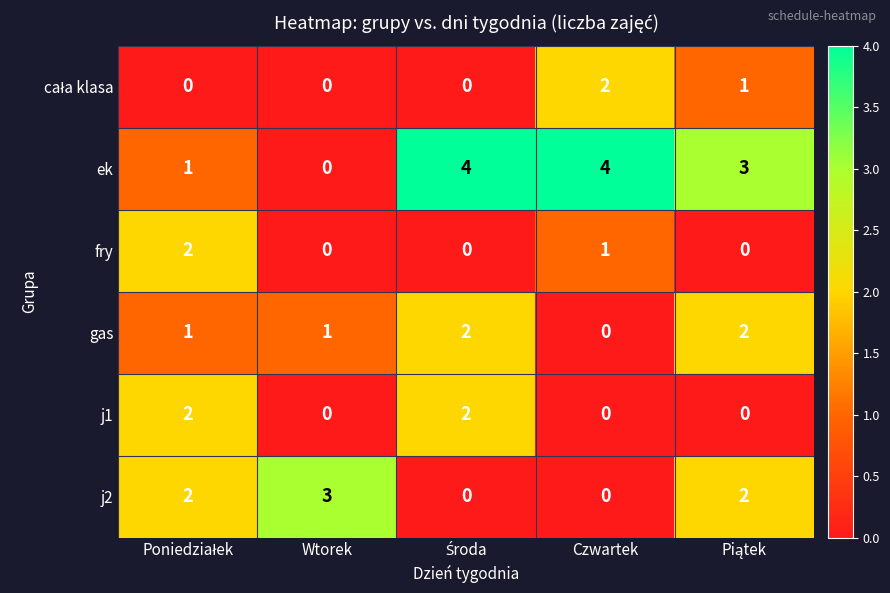

What is the difference between the highest and lowest values at Wtorek?

3